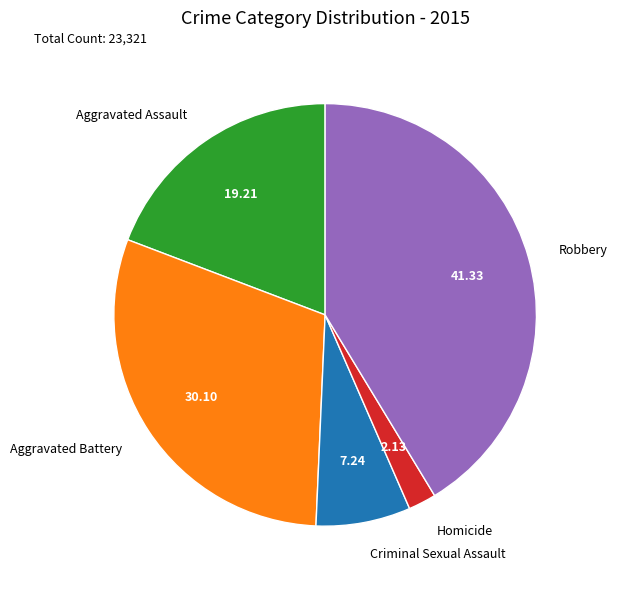

Is it true that Aggravated Battery is 30% of the pie?

True